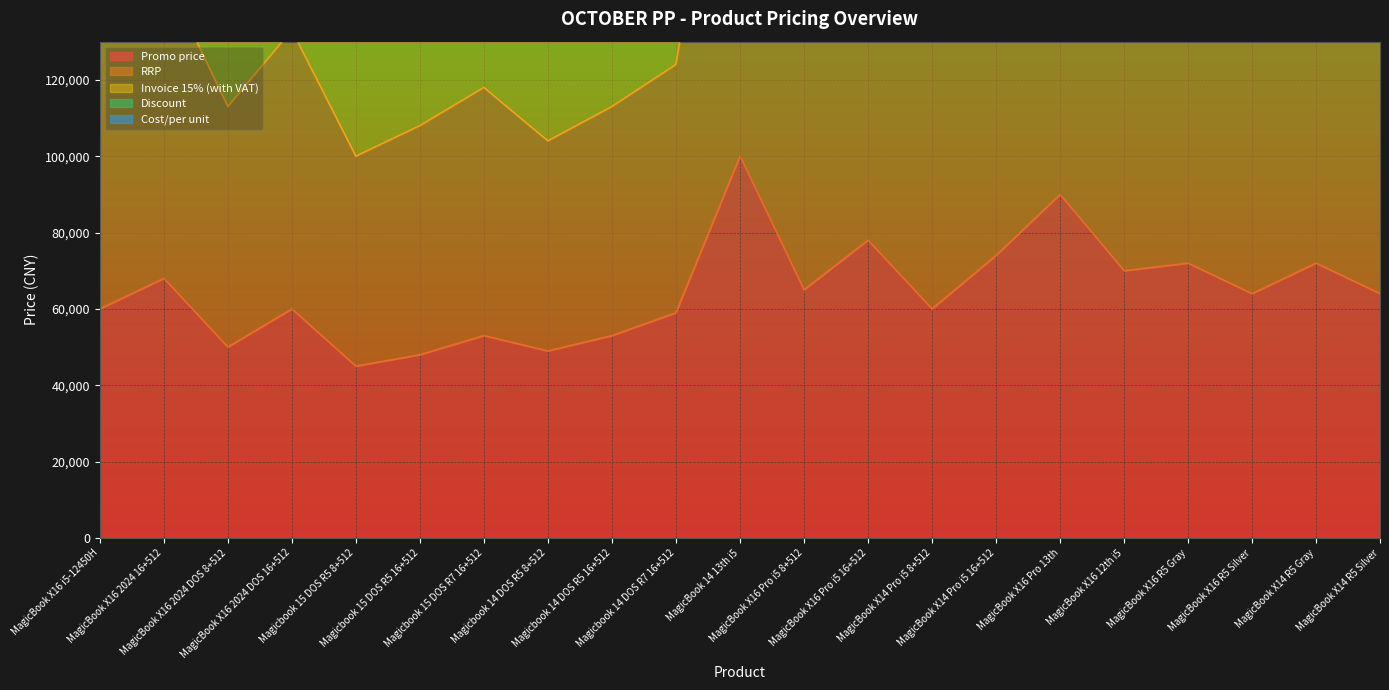

What is the label of the 3rd point from the left?

MagicBook X16 2024 DOS 8+512